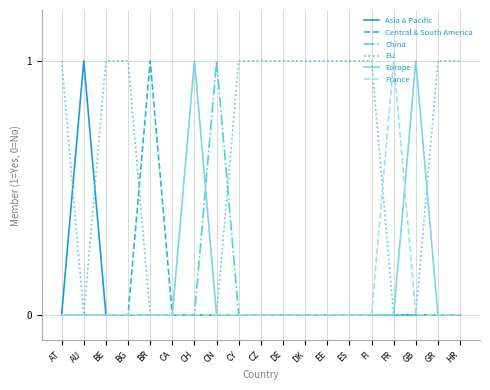

What position from the right is AU?

18